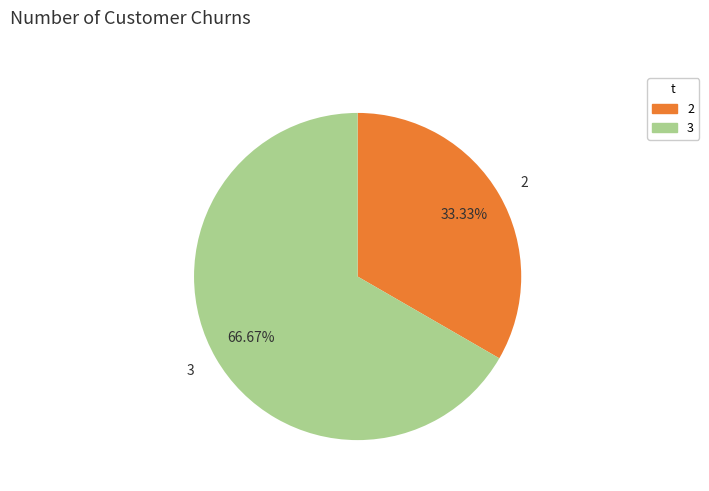

Rank the categories by value from lowest to highest.

2, 3